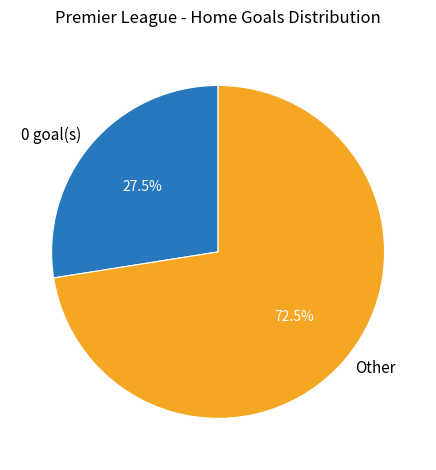

How many slices are in this pie chart?

2